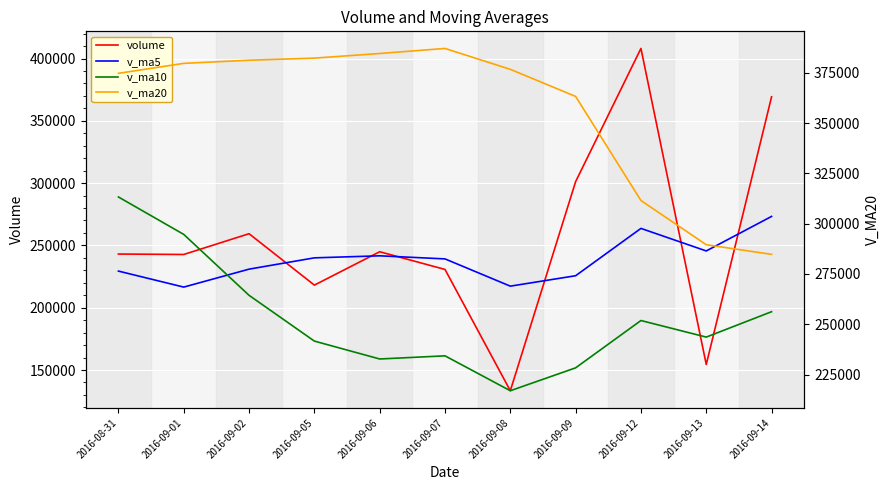

What is the sum of the volume values at 2016-09-05 and 2016-09-09?

519329.6